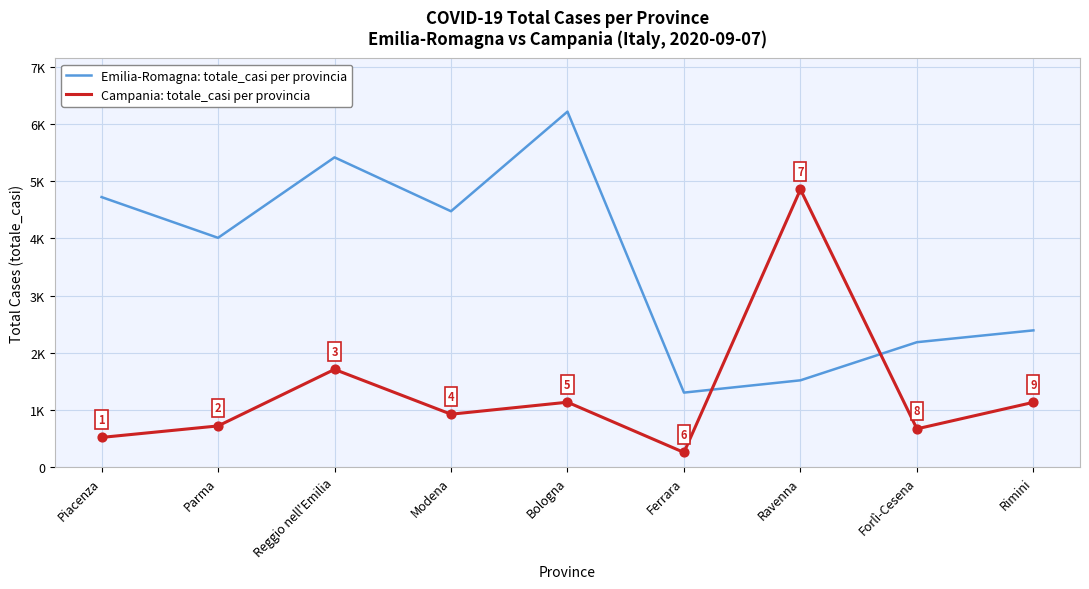

Does the chart have visible grid lines?

Yes